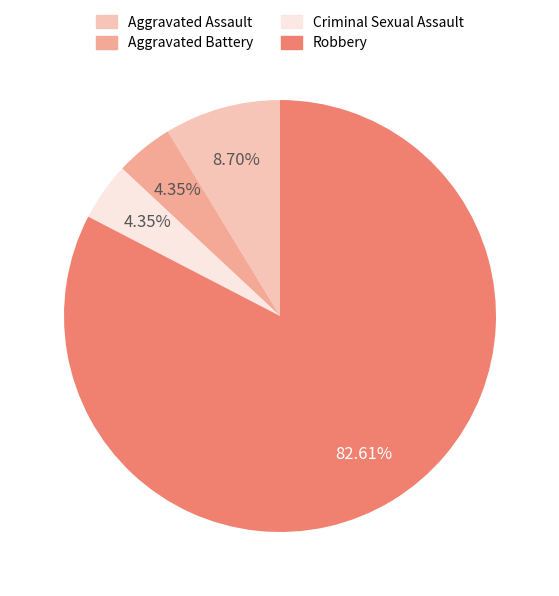

To the nearest percent, what portion does Aggravated Assault represent?

9%